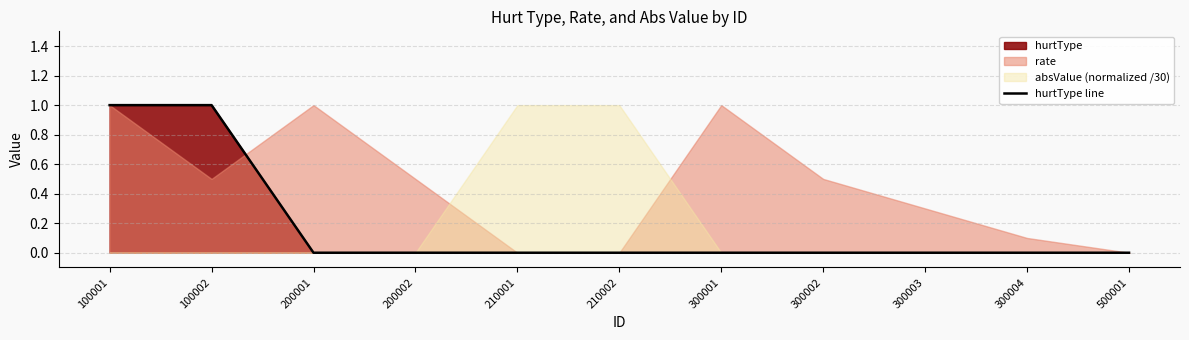

Reading left to right, list all the values displayed in this chart.

1	1	0	0	0	0	0	0	0	0	0